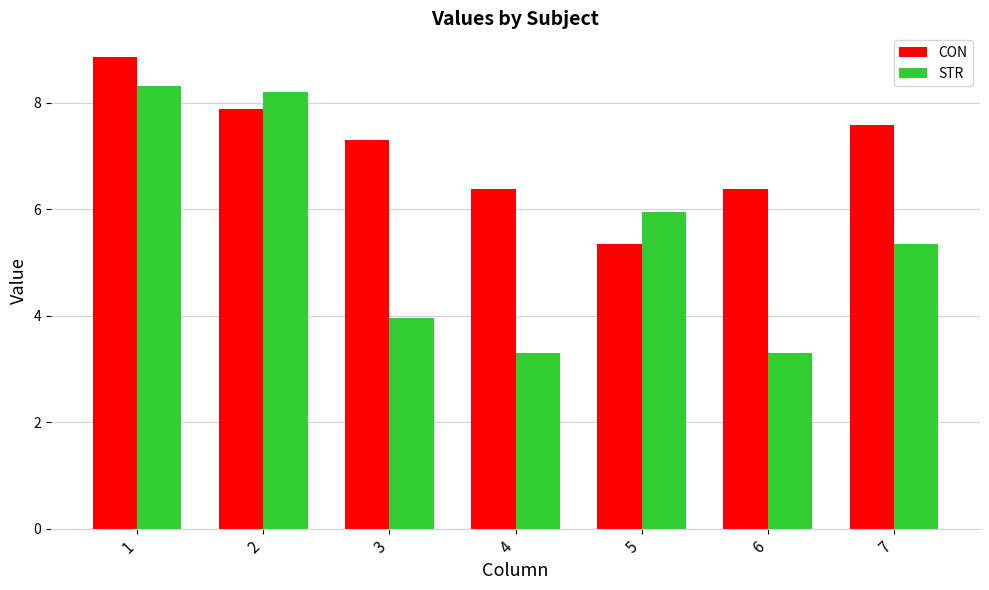

Which label corresponds to the largest value in the chart?

1